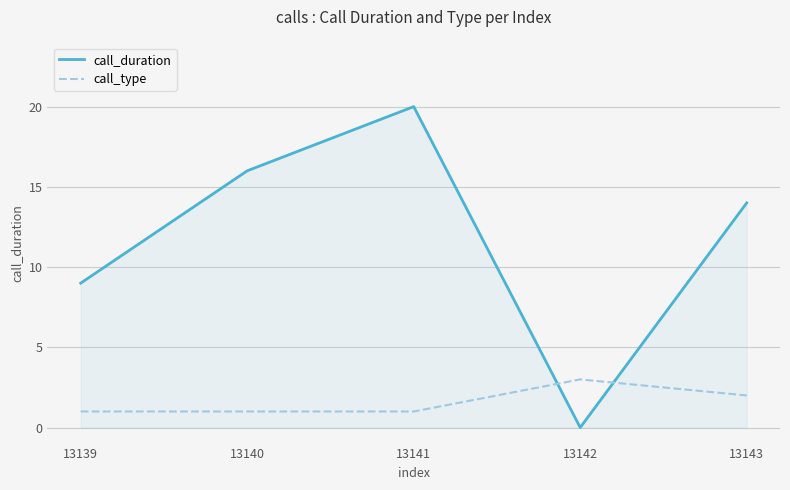

At 13141, list the series in order from smallest to largest.

call_type, call_duration